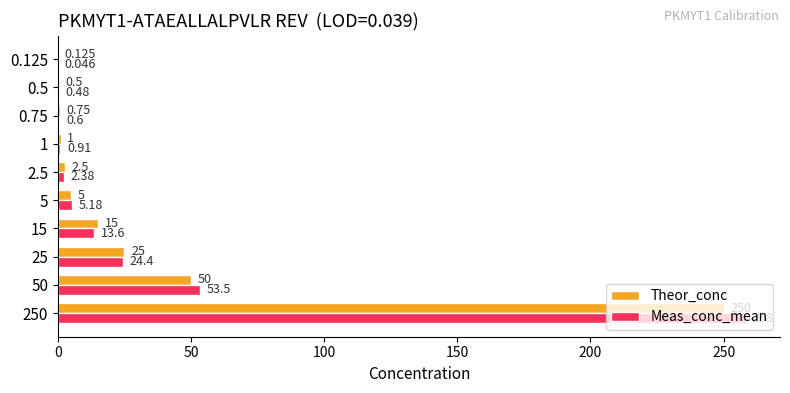

Between 50 and 5, which series saw the biggest shift?

Meas_conc_mean